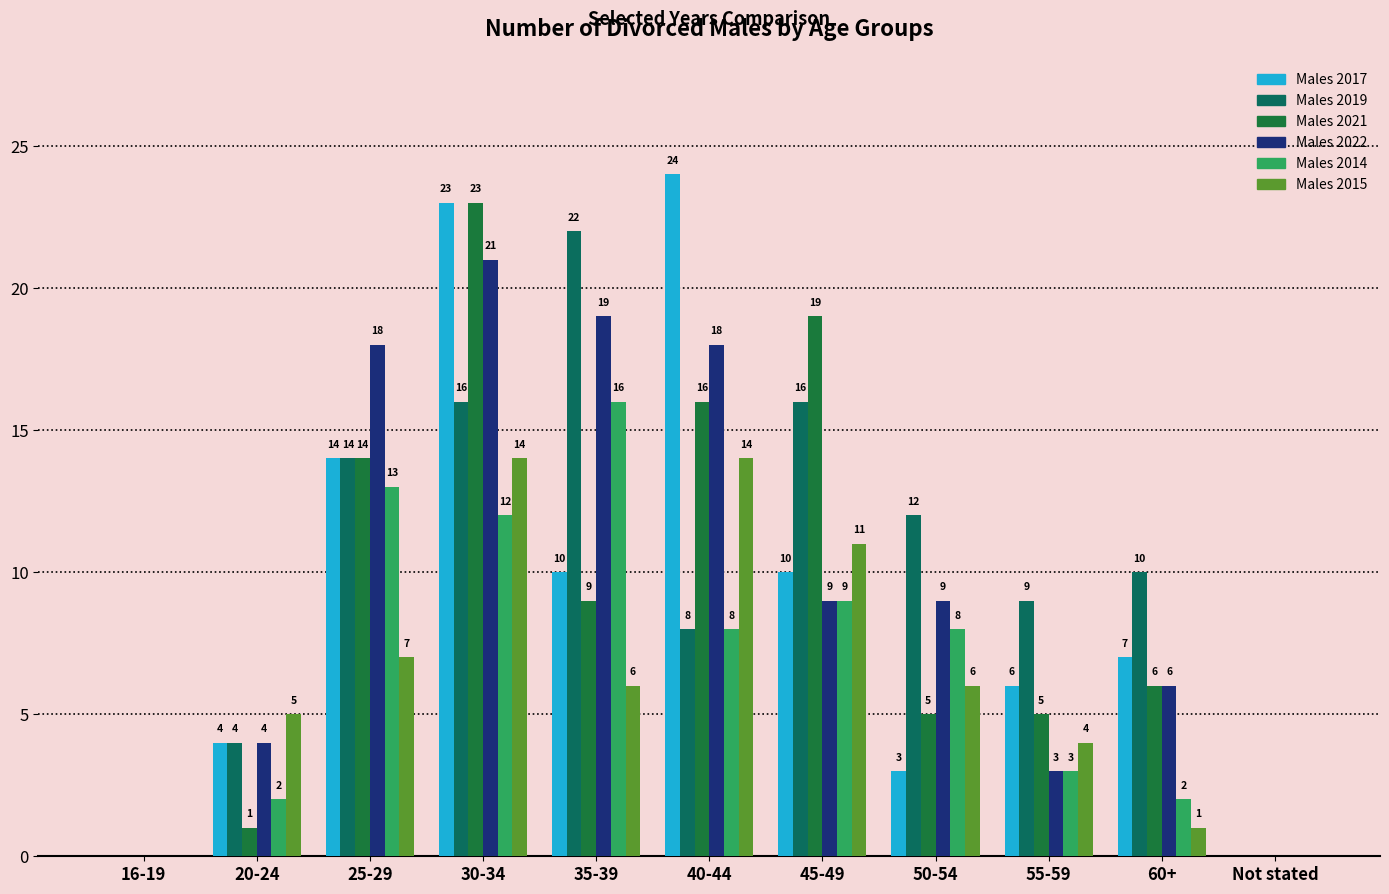

What is the sum of the Males 2019 values at 60+ and 55-59?

19